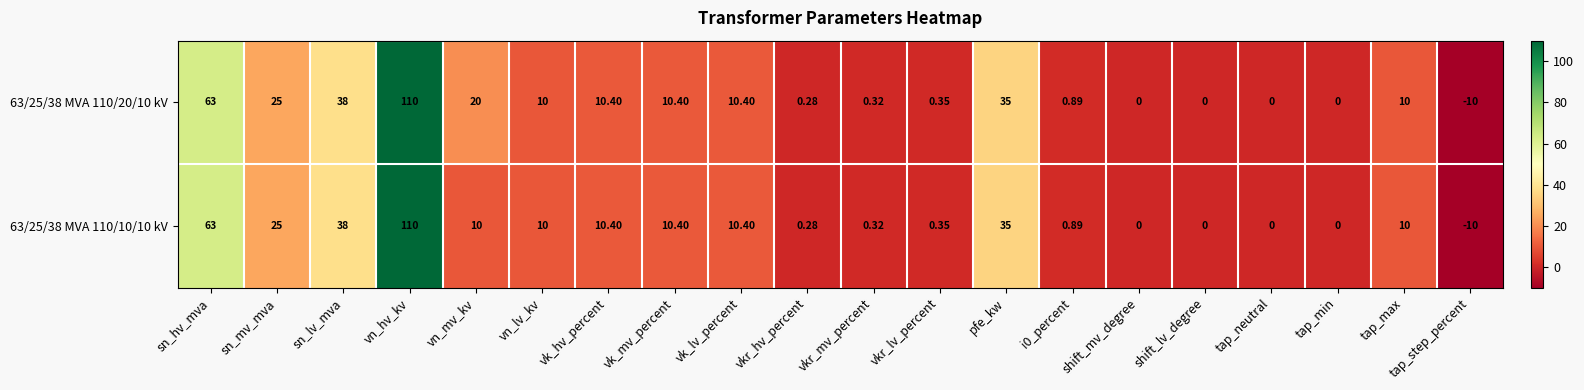

At which category is the sum across all series the highest?

vn_hv_kv